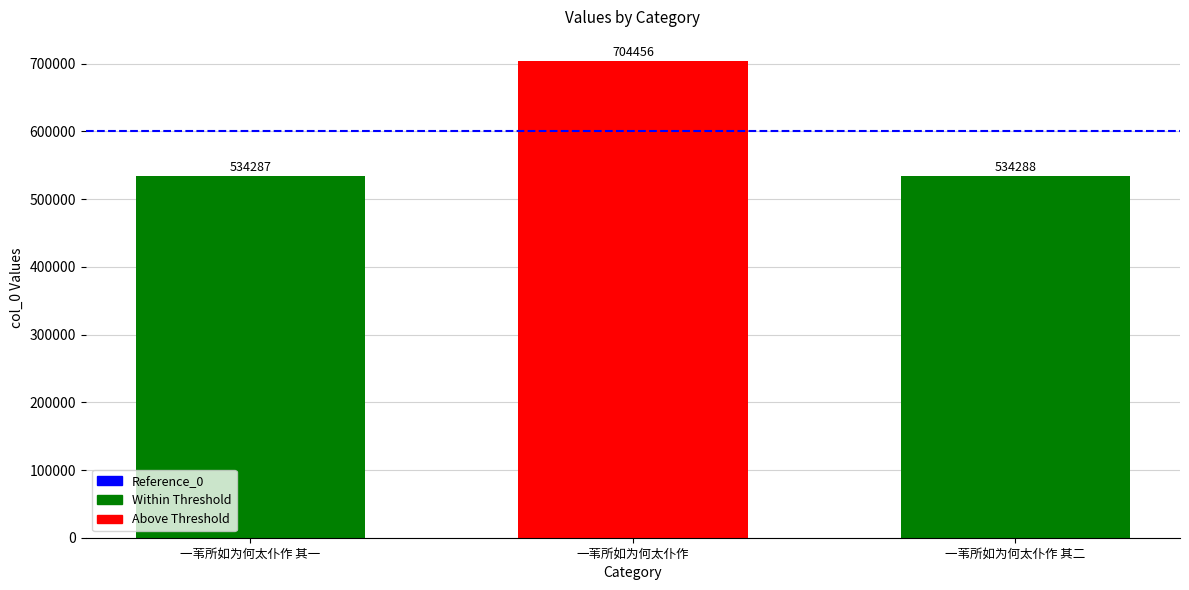

How many series are shown in this chart?

2